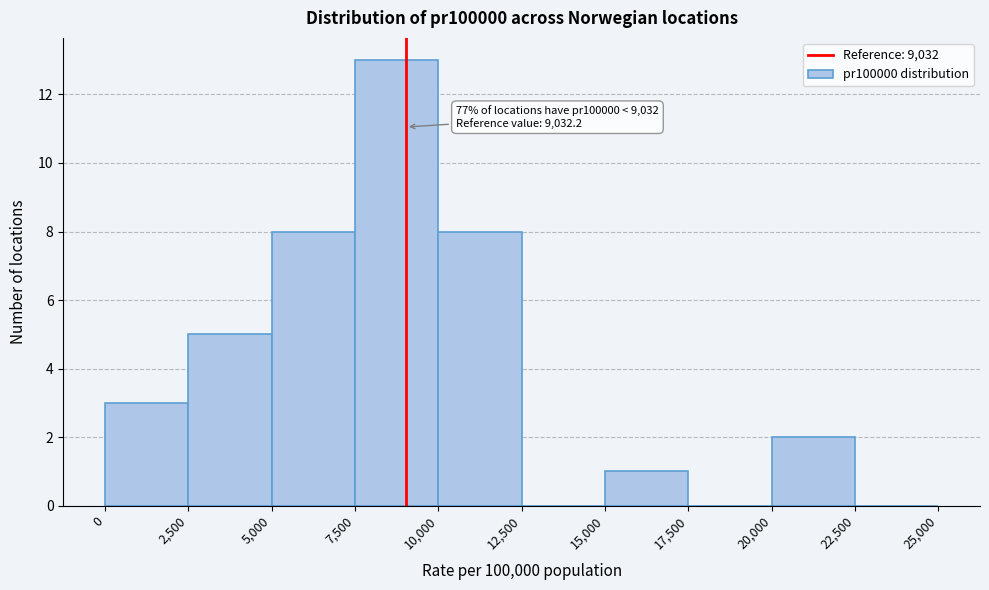

Which range on the x-axis has the tallest bar?

7,500 to 10,000